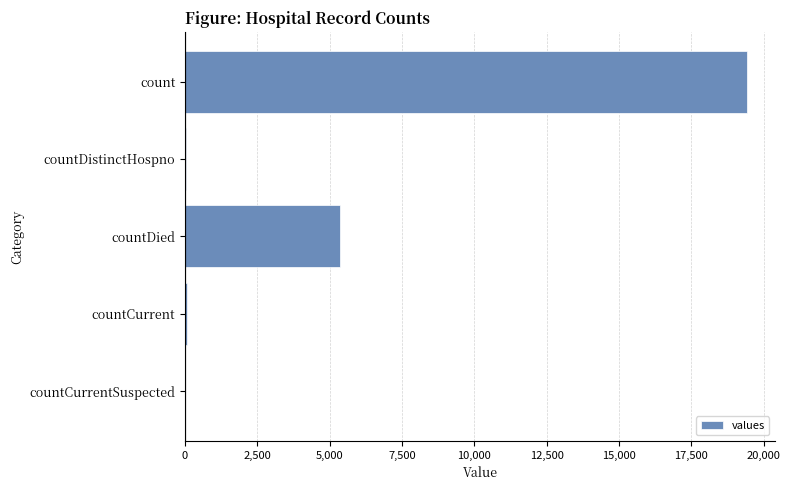

The chart shows a value of 6994 at countDied. True or false?

False